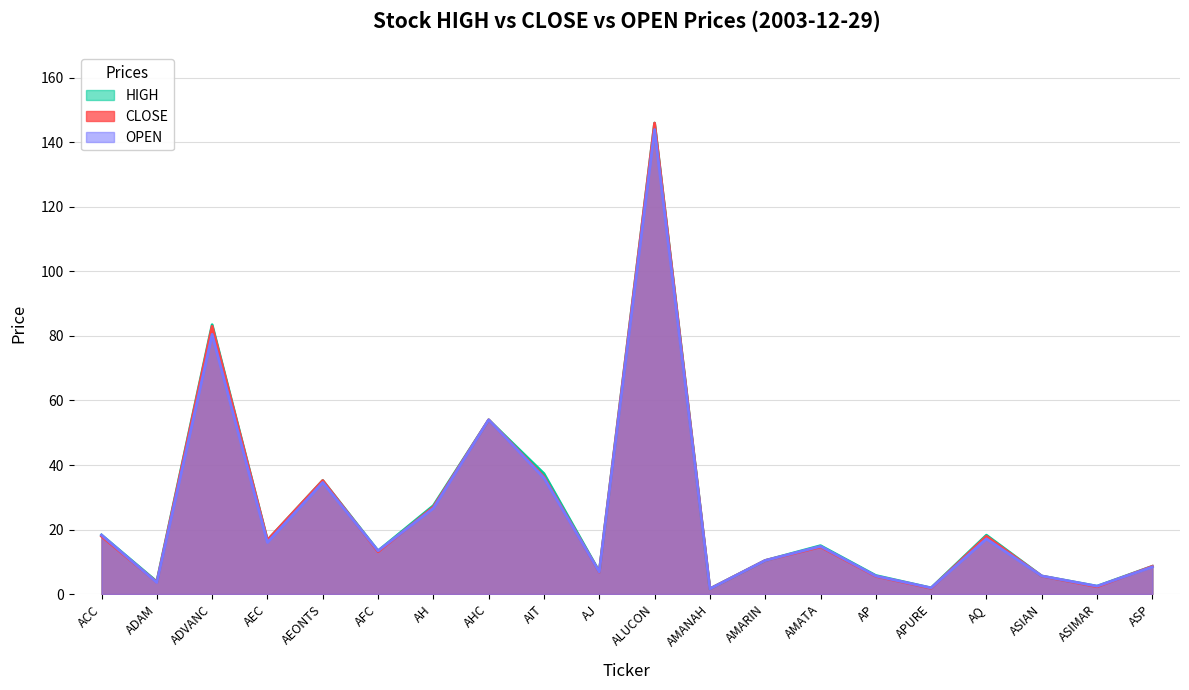

At which label is CLOSE closest to 73?

ADVANC